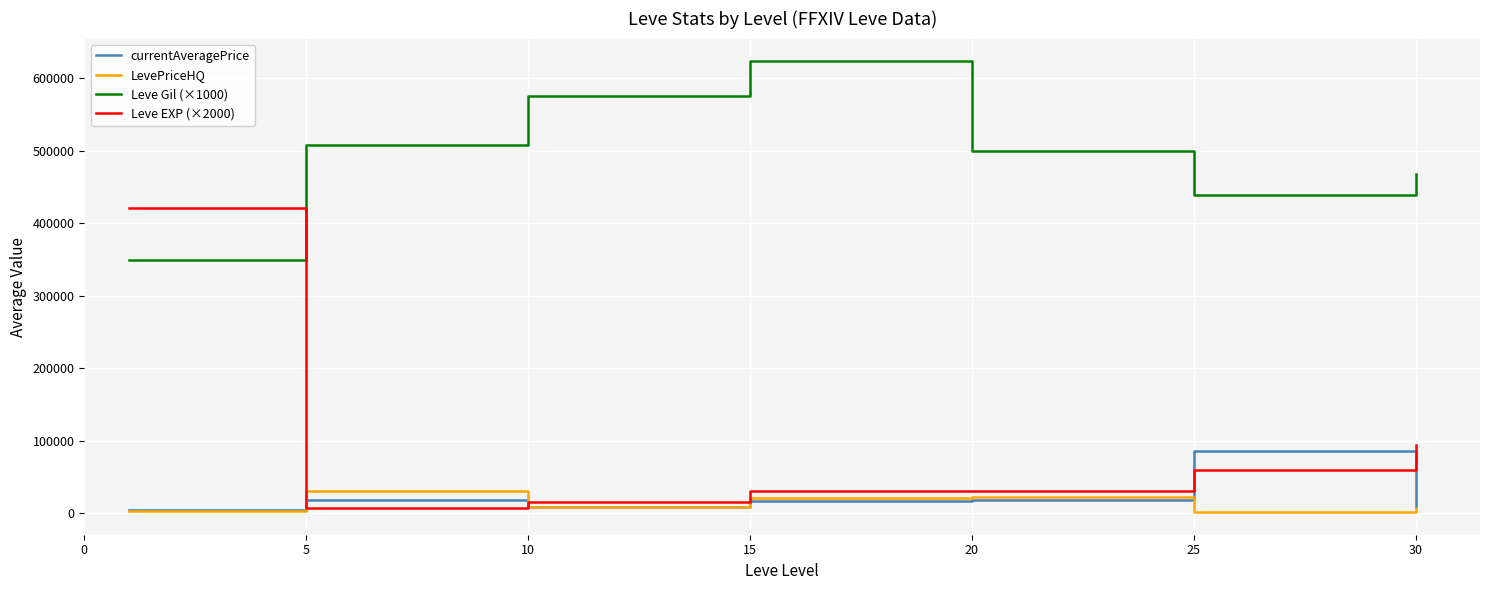

What is the sum of all currentAveragePrice values?

160503.6